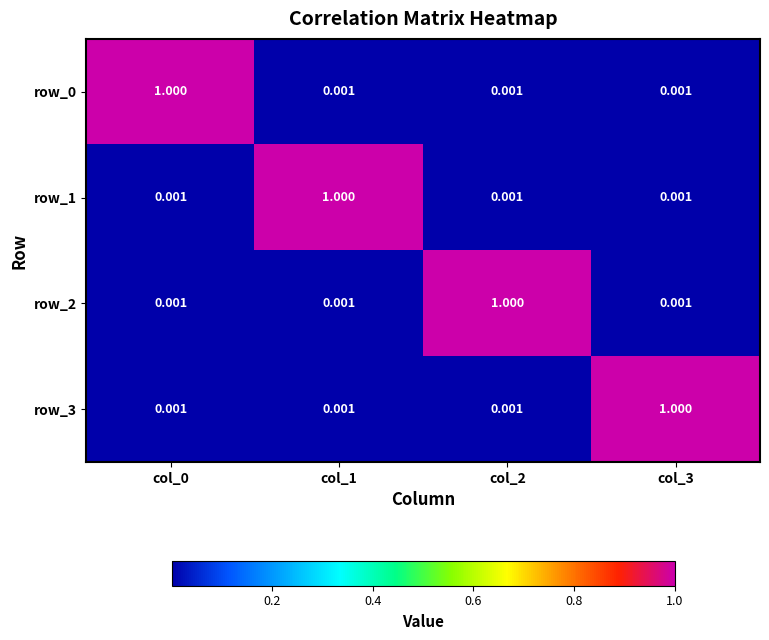

Reading right to left, extract all data points from this chart.

row_0: col_3=0.0	col_2=0.0	col_1=0.0	col_0=1.0
row_1: col_3=0.0	col_2=0.0	col_1=1.0	col_0=0.0
row_2: col_3=0.0	col_2=1.0	col_1=0.0	col_0=0.0
row_3: col_3=1.0	col_2=0.0	col_1=0.0	col_0=0.0